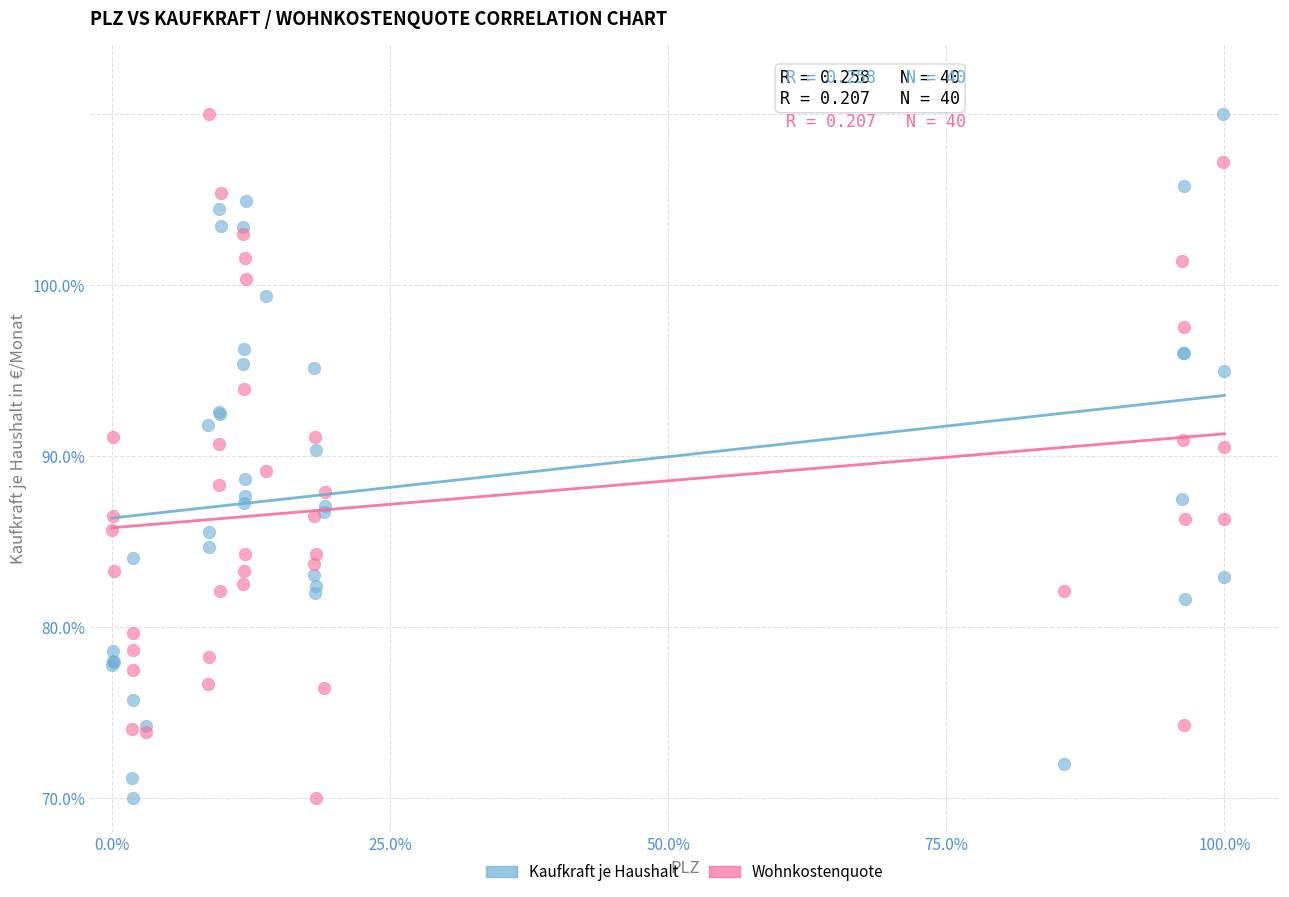

What are all the series names shown in the legend?

Kaufkraft je Haushalt, Wohnkostenquote